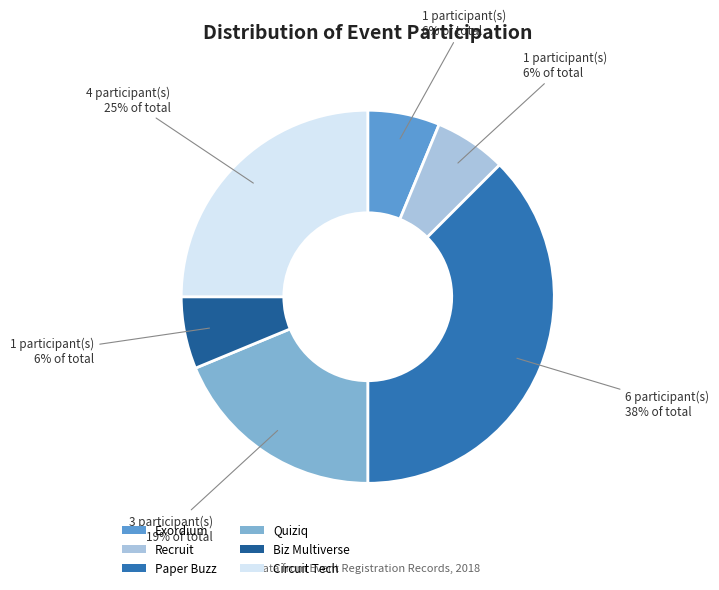

Rank the categories by value from lowest to highest.

Exordium, Recruit, Biz Multiverse, Quiziq, Circuit Tech, Paper Buzz